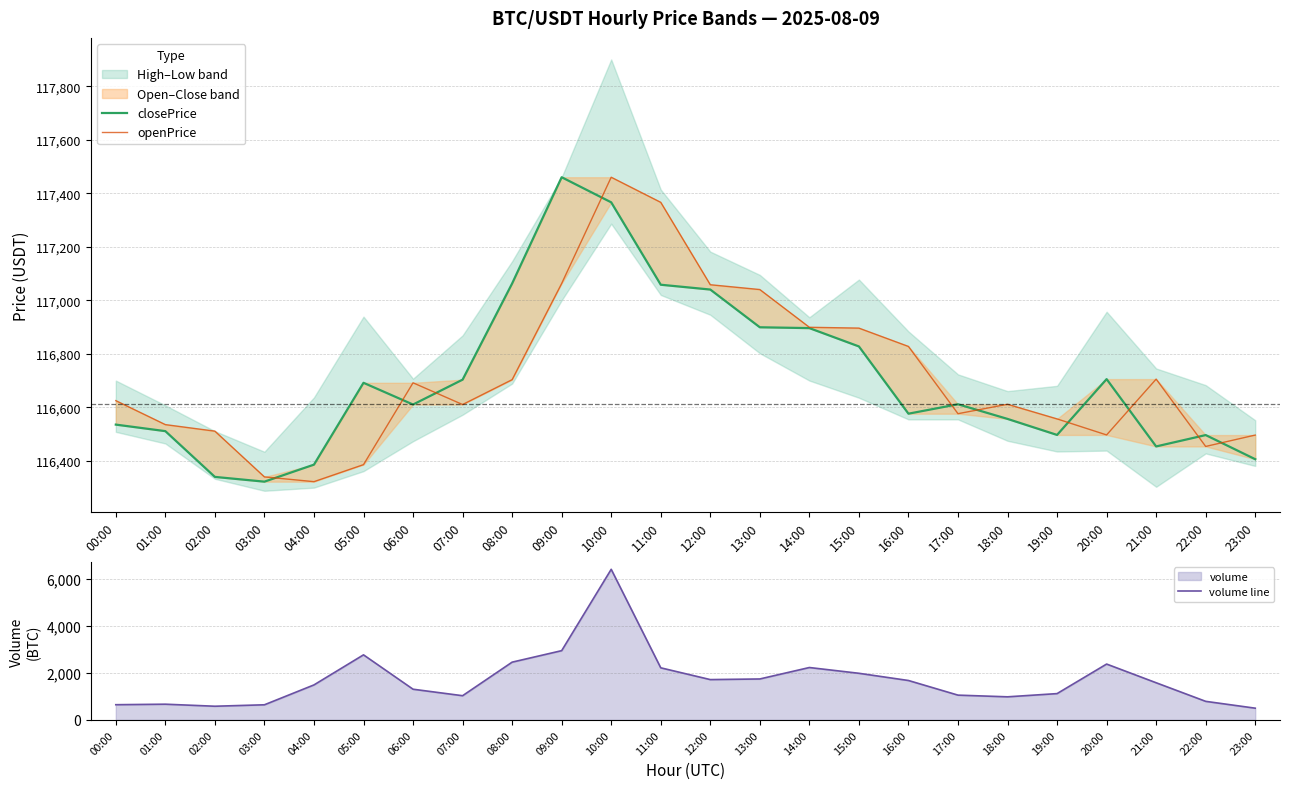

True or false: closePrice has more than 1 interior local peaks.

True